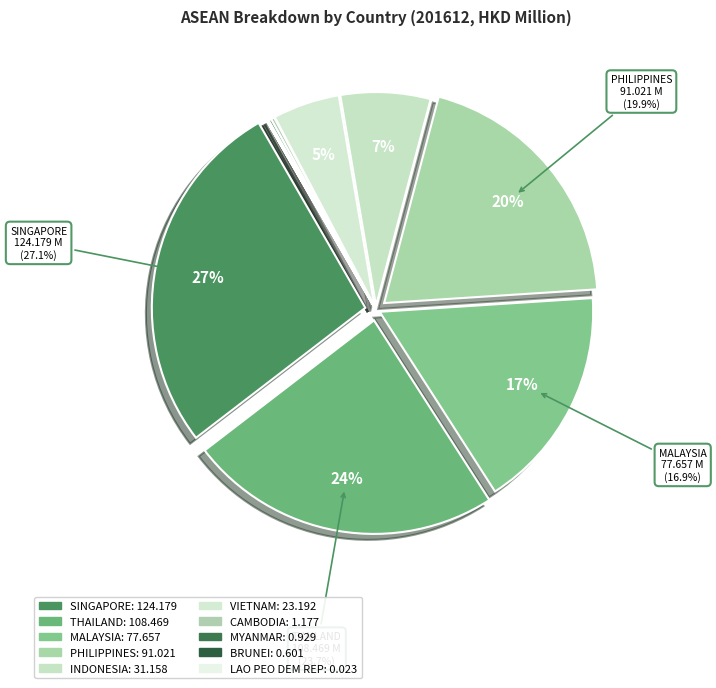

True or false: CAMBODIA accounts for 0% of the total.

True